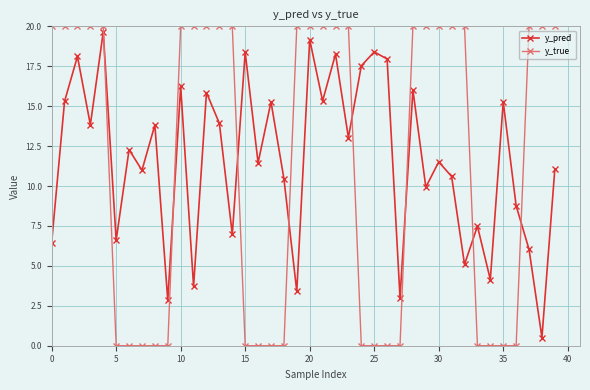

At how many categories does at least one series exceed 19?

23